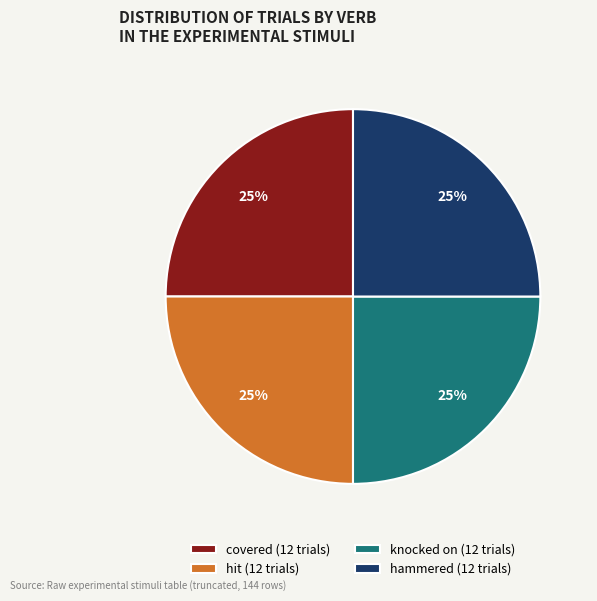

To the nearest percent, what is the average slice percentage?

25%